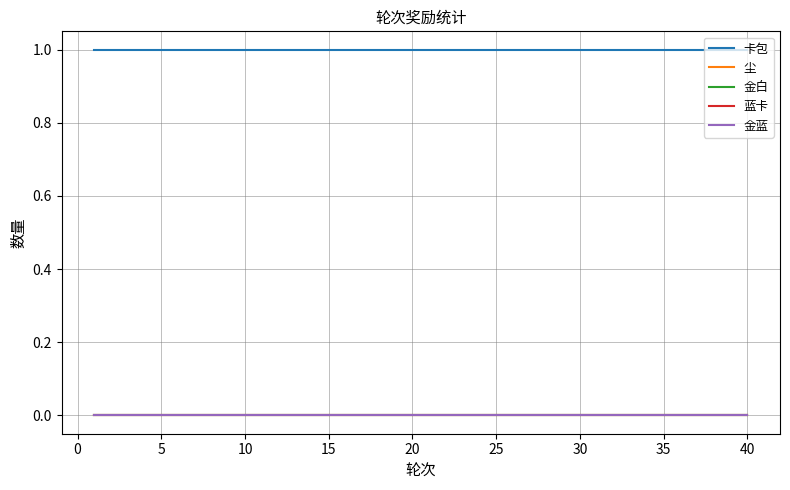

True or false: 卡包 and 蓝卡 cross at least once.

False